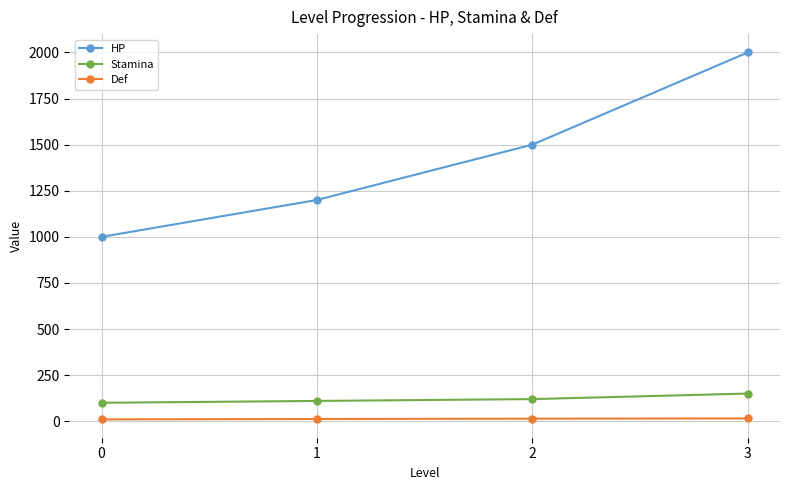

True or false: Def and Stamina cross at least once.

False